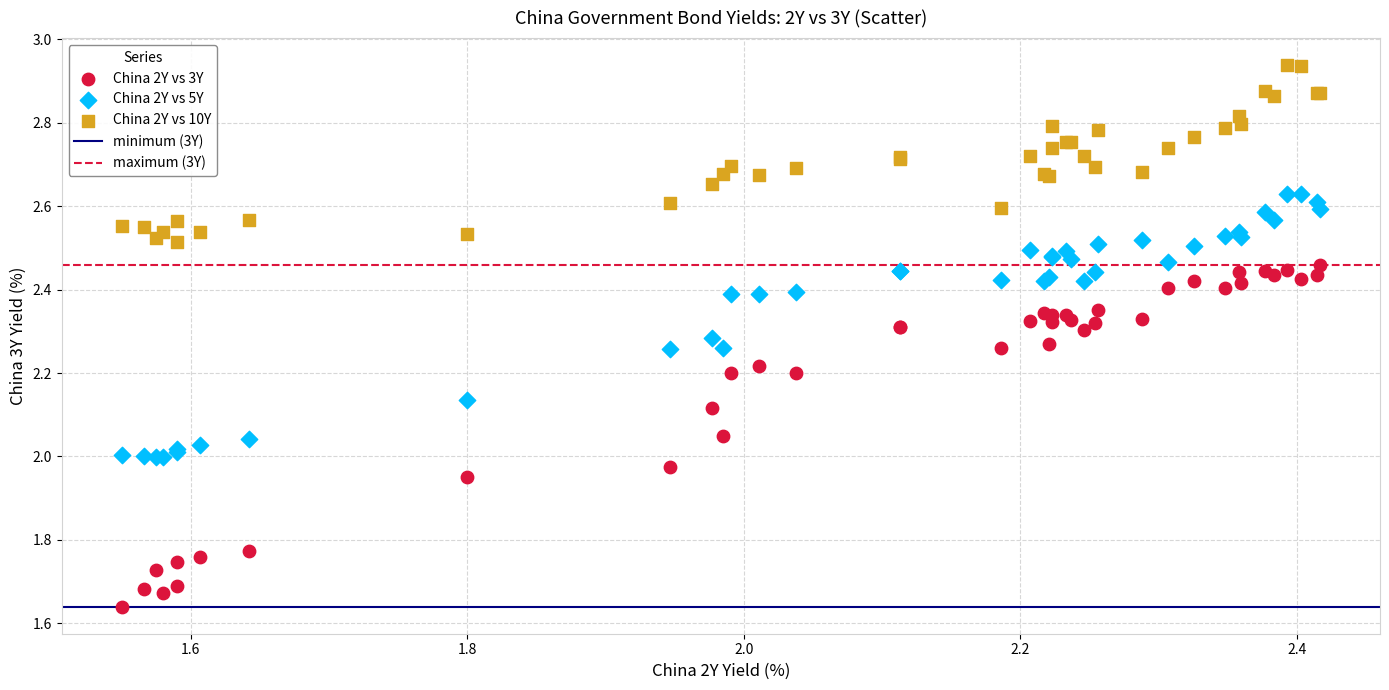

Which series contains the lowest Y value?

China 2Y vs 3Y